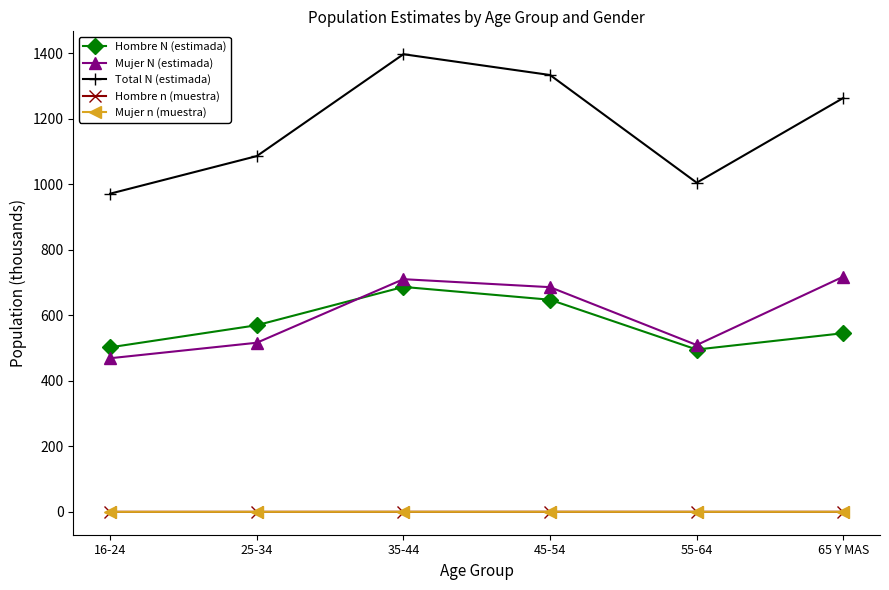

True or false: Mujer N (estimada) has a value of 1221.8 at 45-54.

False